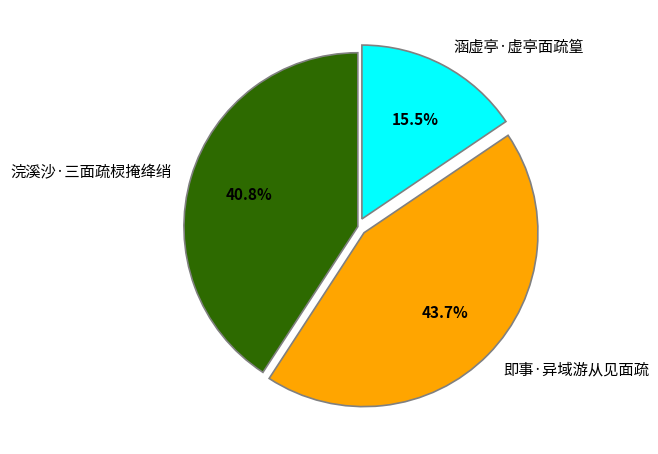

Which category has the smallest portion of the pie?

涵虚亭·虚亭面疏篁